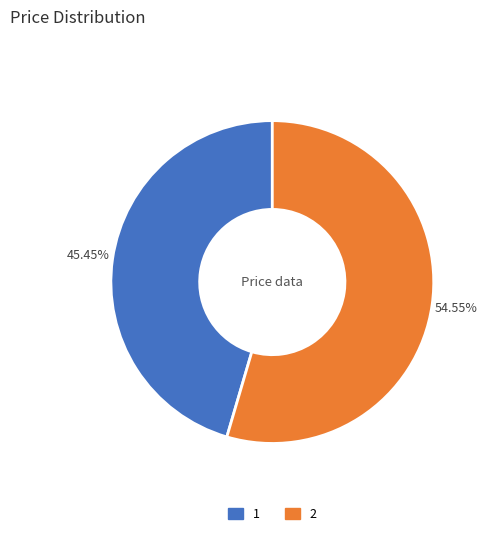

To the nearest percent, what is the difference between the largest and smallest slice percentages?

9%